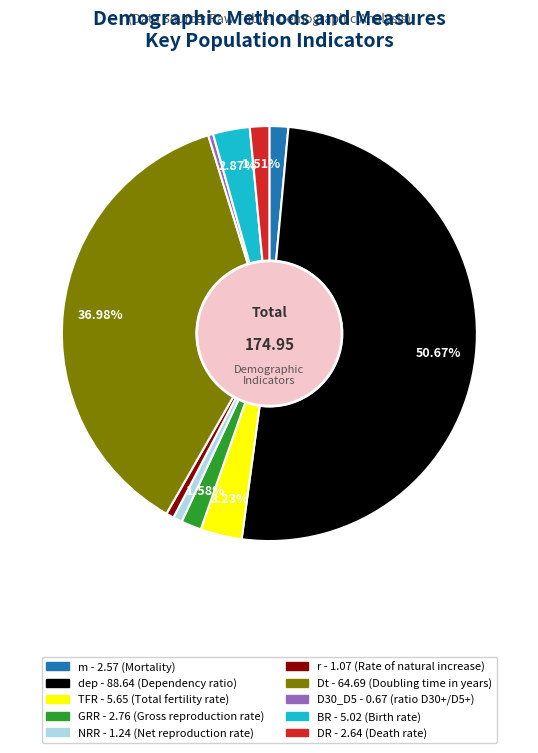

What is the largest slice in the pie chart?

dep